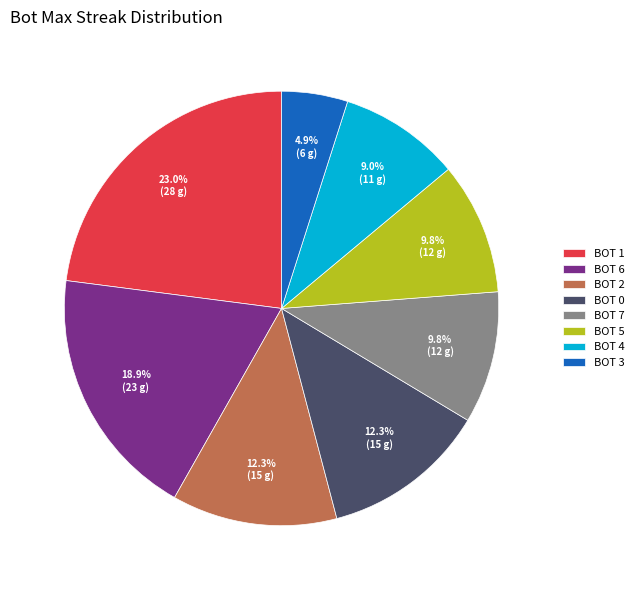

Which has a higher value, BOT 3 or BOT 7?

BOT 7